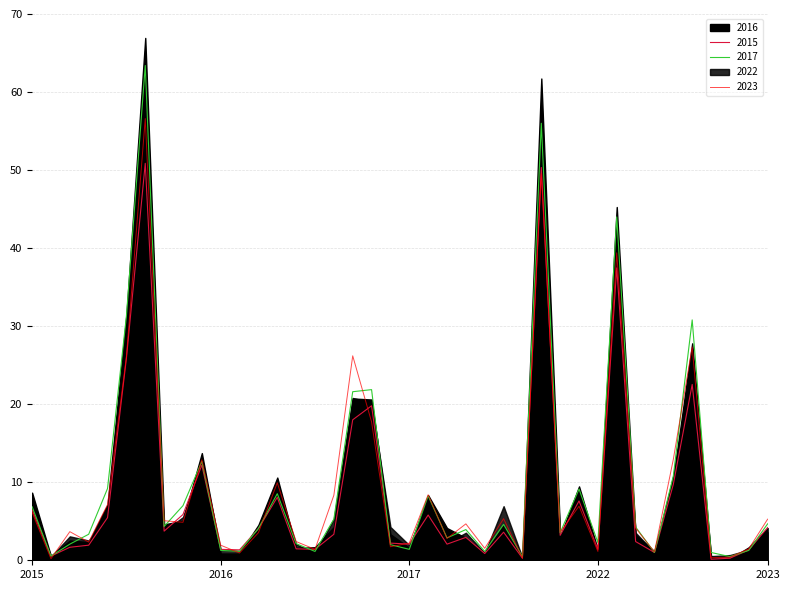

What is the maximum value for 2015?

50.9